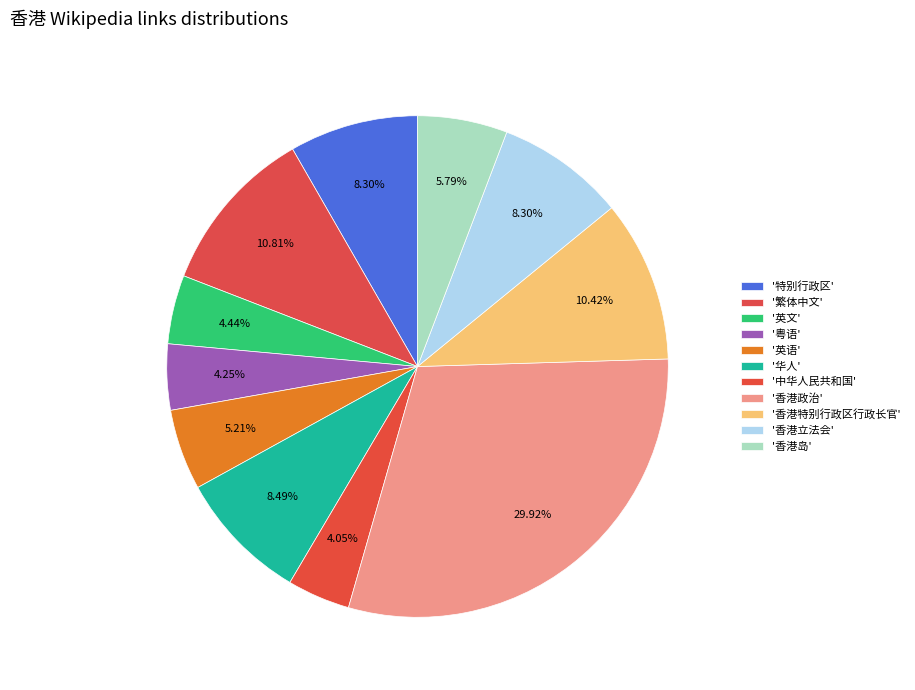

What is the largest slice in the pie chart?

香港政治